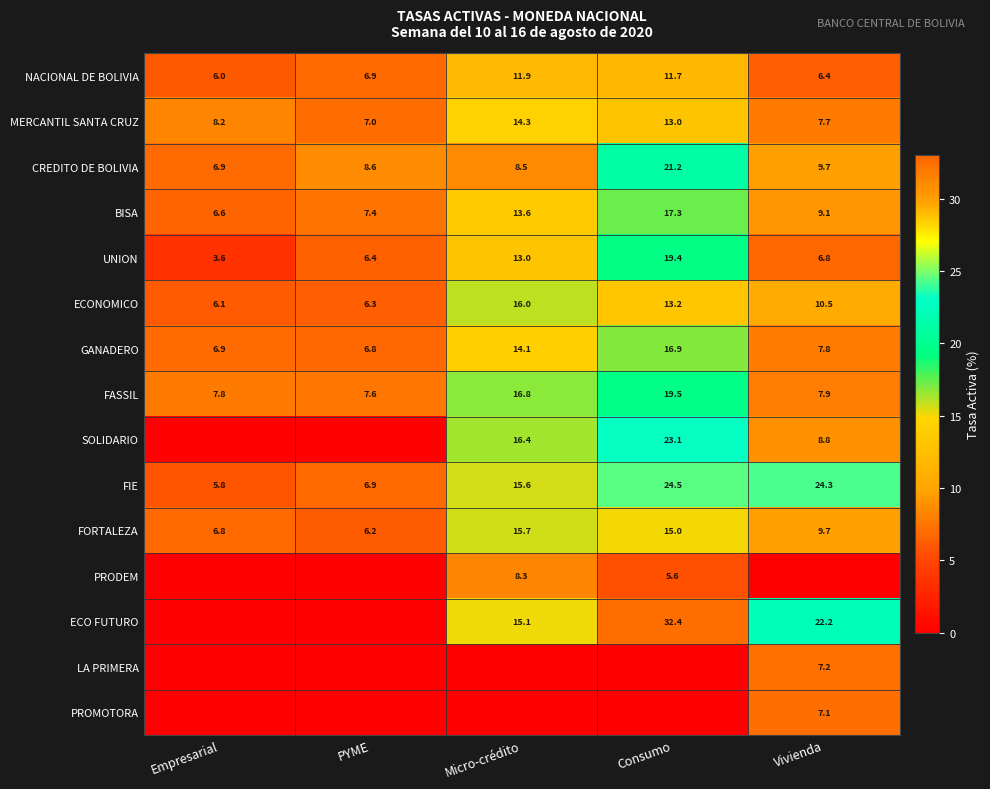

At which label is GANADERO closest to 11?

Micro-crédito